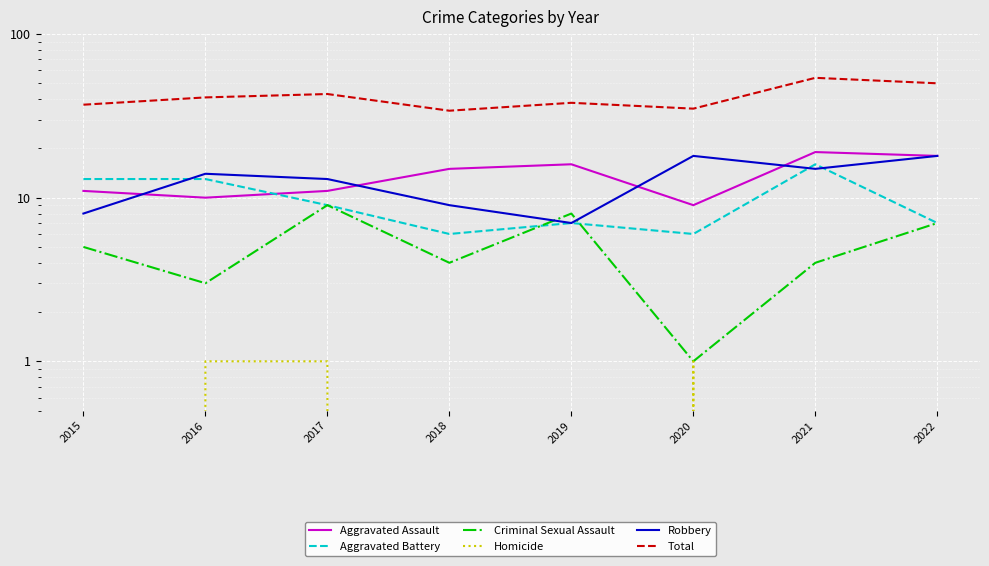

In Homicide, how many points are higher than both neighbors (excluding endpoints)?

1